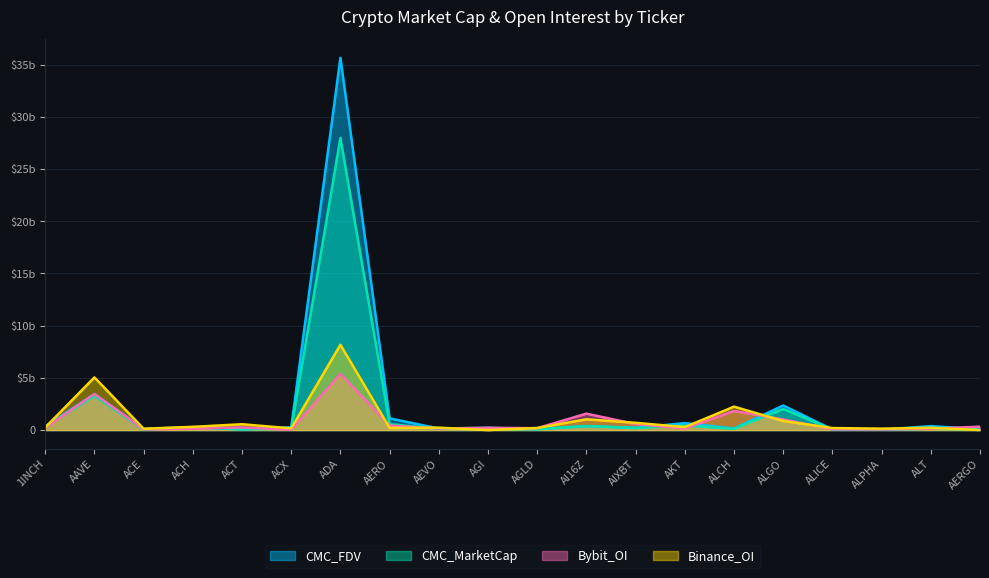

Read the Bybit_OI value at ADA.

5384451750.0